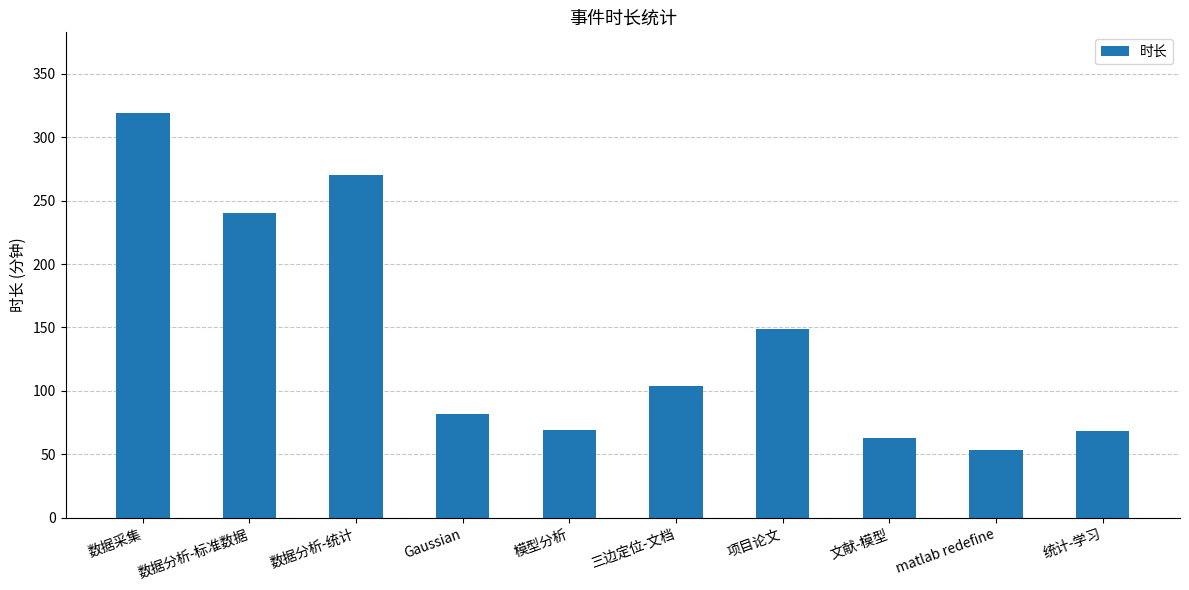

What is the difference between the maximum and minimum values?

266